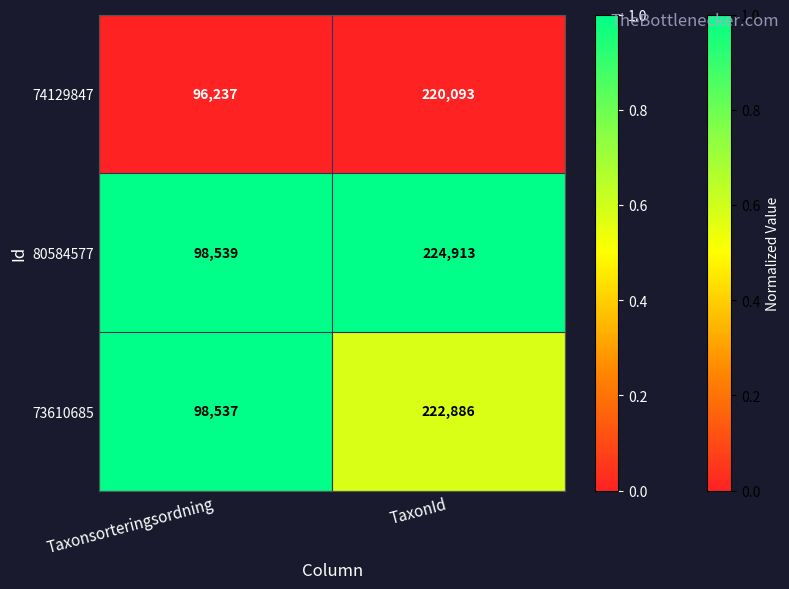

Rank the series at TaxonId from highest to lowest value.

80584577, 73610685, 74129847